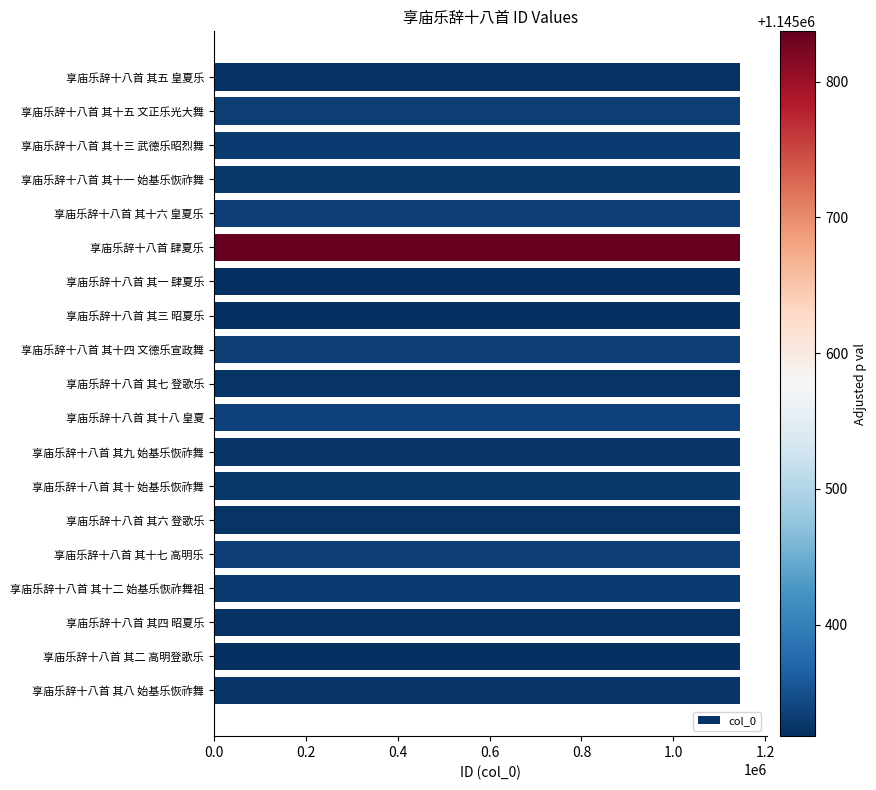

What is the minimum value shown in the chart?

1145318